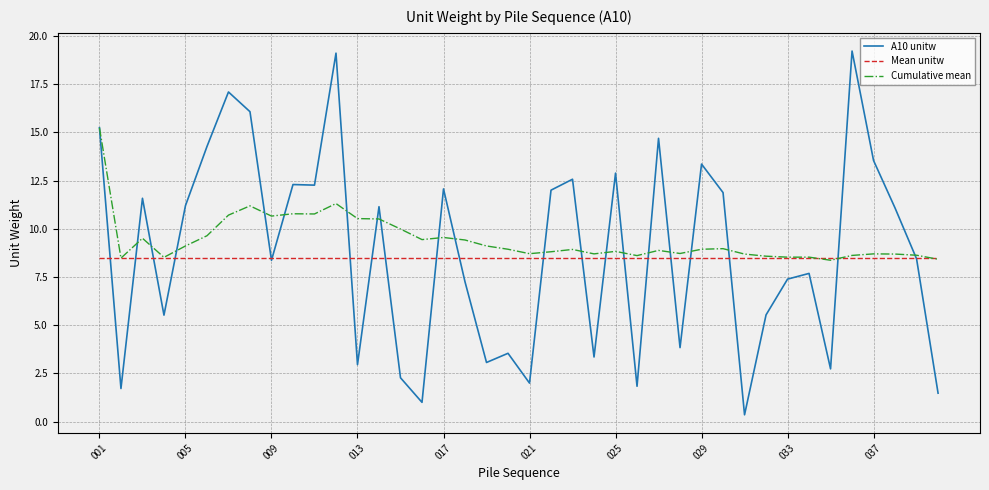

Which series has the widest spread of values?

A10 unitw